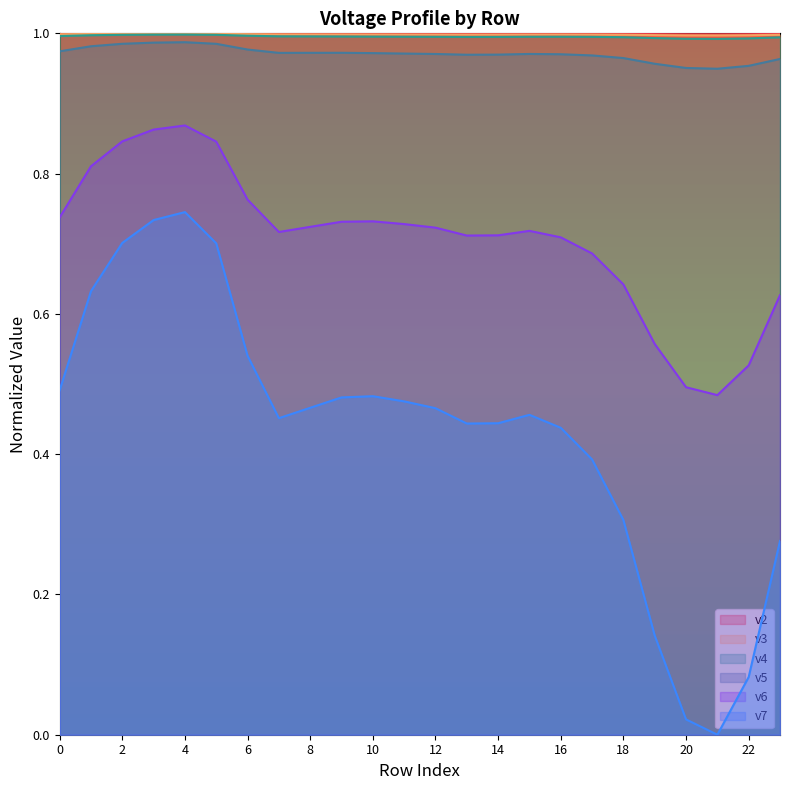

Reading left to right, transcribe all the data shown in this chart.

v2: 0=1.0	1=1.0	2=1.0	3=1.0	4=1.0	5=1.0	6=1.0	7=1.0	8=1.0	9=1.0	10=1.0	11=1.0	12=1.0	13=1.0	14=1.0	15=1.0	16=1.0	17=1.0	18=1.0	19=1.0	20=1.0	21=1.0	22=1.0	23=1.0
v3: 0=1.0	1=1.0	2=1.0	3=1.0	4=1.0	5=1.0	6=1.0	7=1.0	8=1.0	9=1.0	10=1.0	11=1.0	12=1.0	13=1.0	14=1.0	15=1.0	16=1.0	17=1.0	18=1.0	19=1.0	20=1.0	21=1.0	22=1.0	23=1.0
v4: 0=1.0	1=1.0	2=1.0	3=1.0	4=1.0	5=1.0	6=1.0	7=1.0	8=1.0	9=1.0	10=1.0	11=1.0	12=1.0	13=1.0	14=1.0	15=1.0	16=1.0	17=1.0	18=1.0	19=1.0	20=1.0	21=1.0	22=1.0	23=1.0
v5: 0=1.0	1=1.0	2=1.0	3=1.0	4=1.0	5=1.0	6=1.0	7=1.0	8=1.0	9=1.0	10=1.0	11=1.0	12=1.0	13=1.0	14=1.0	15=1.0	16=1.0	17=1.0	18=1.0	19=1.0	20=1.0	21=0.9	22=1.0	23=1.0
v6: 0=0.7	1=0.8	2=0.8	3=0.9	4=0.9	5=0.8	6=0.8	7=0.7	8=0.7	9=0.7	10=0.7	11=0.7	12=0.7	13=0.7	14=0.7	15=0.7	16=0.7	17=0.7	18=0.6	19=0.6	20=0.5	21=0.5	22=0.5	23=0.6
v7: 0=0.5	1=0.6	2=0.7	3=0.7	4=0.7	5=0.7	6=0.5	7=0.5	8=0.5	9=0.5	10=0.5	11=0.5	12=0.5	13=0.4	14=0.4	15=0.5	16=0.4	17=0.4	18=0.3	19=0.1	20=0.0	21=0.0	22=0.1	23=0.3